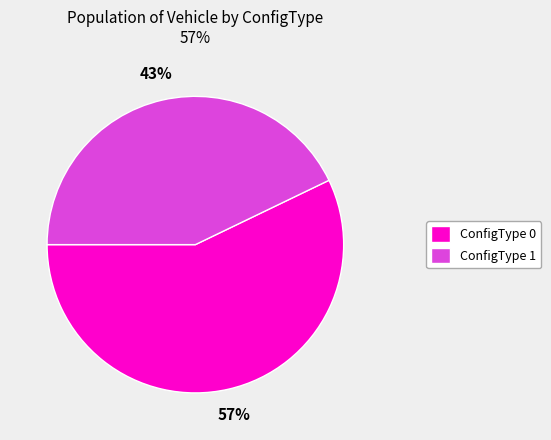

Which has a higher value, ConfigType 1 or ConfigType 0?

ConfigType 0